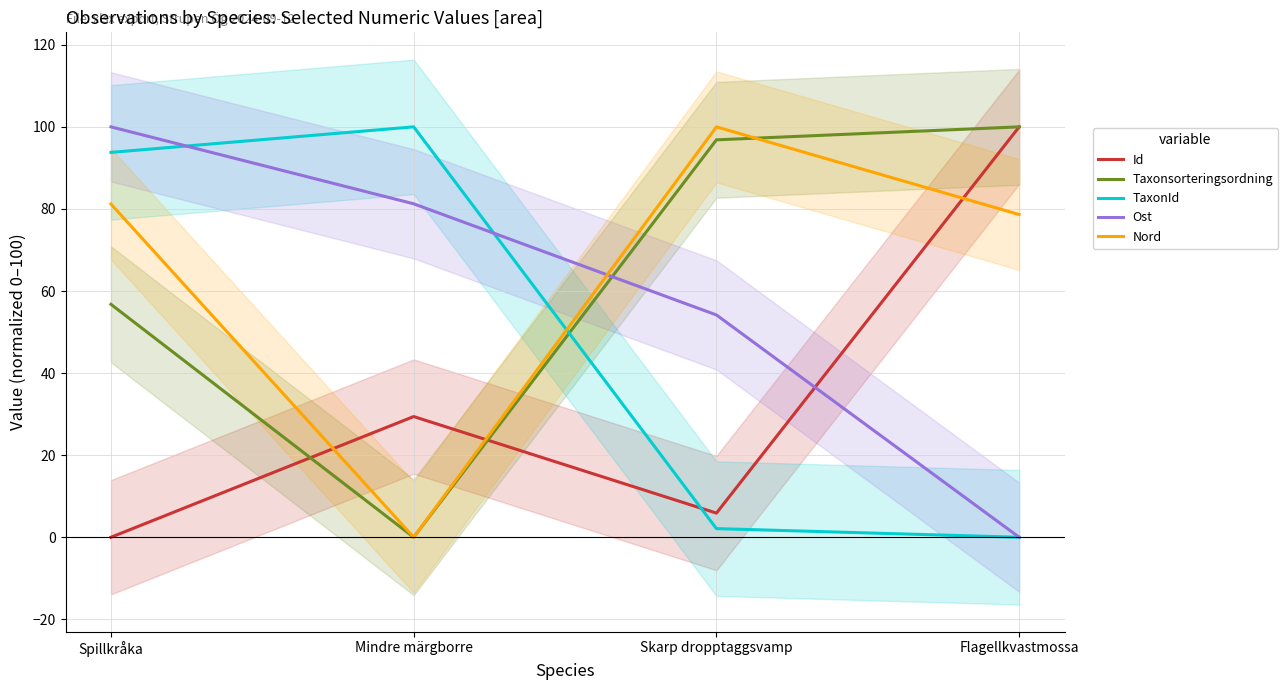

How many times do Nord and TaxonId cross each other?

1